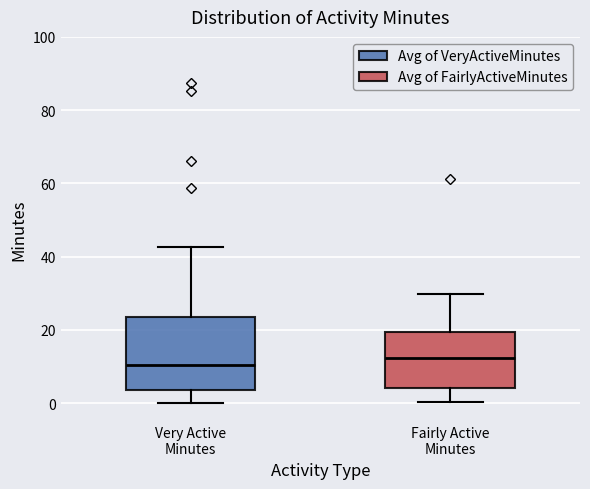

Comparing the boxes themselves (not the whiskers), which one is the tallest?

Very Active Minutes